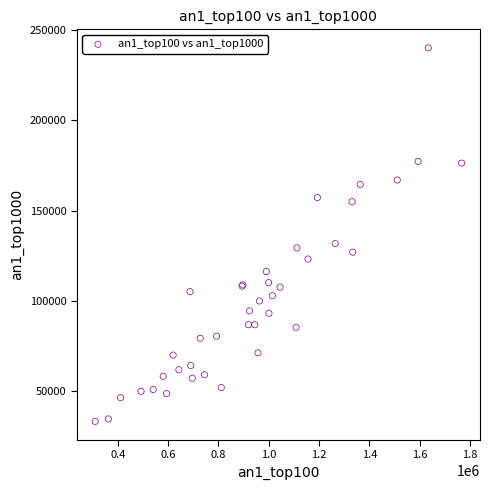

What Y value in the scatter plot is closest to 136701?

131761